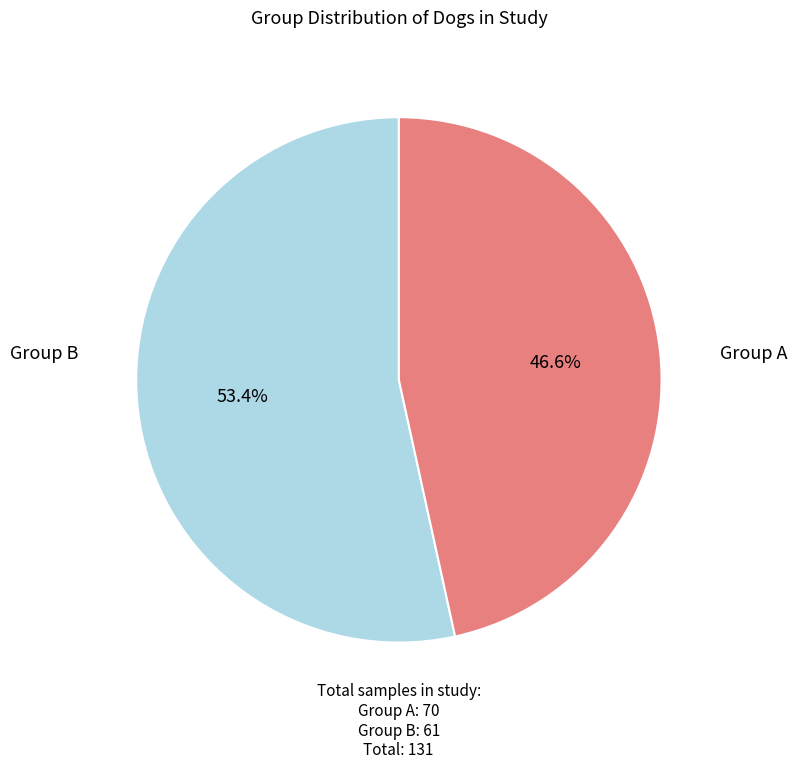

Is there a majority slice in this chart?

Yes